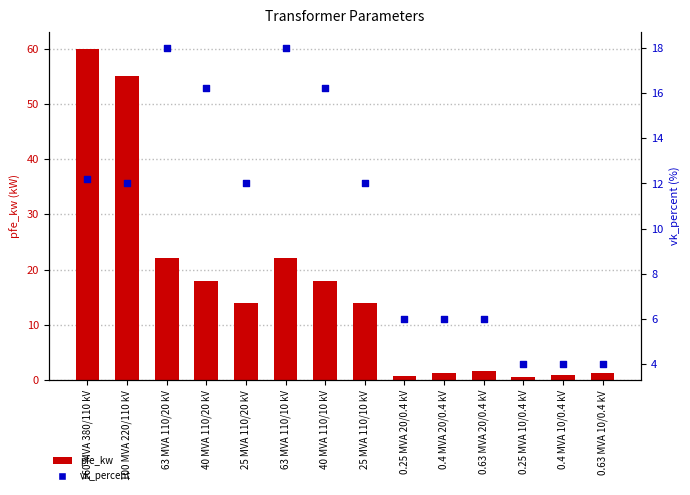

What are all the series names shown in the legend?

pfe_kw, vk_percent